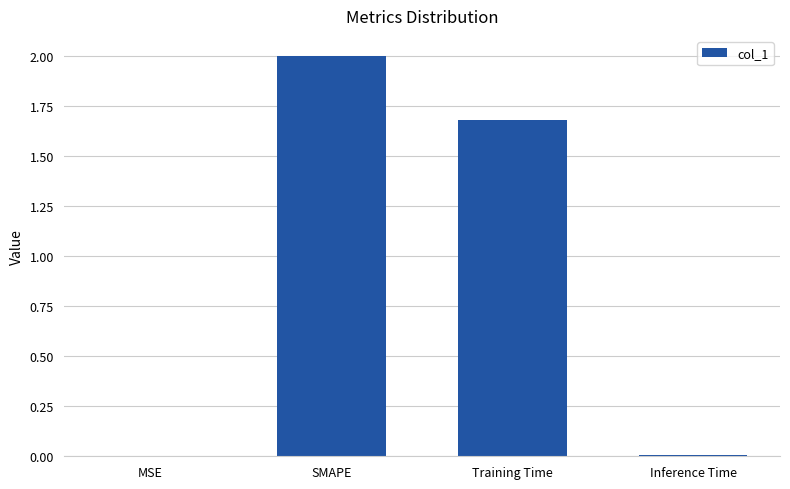

What is the average value?

0.9